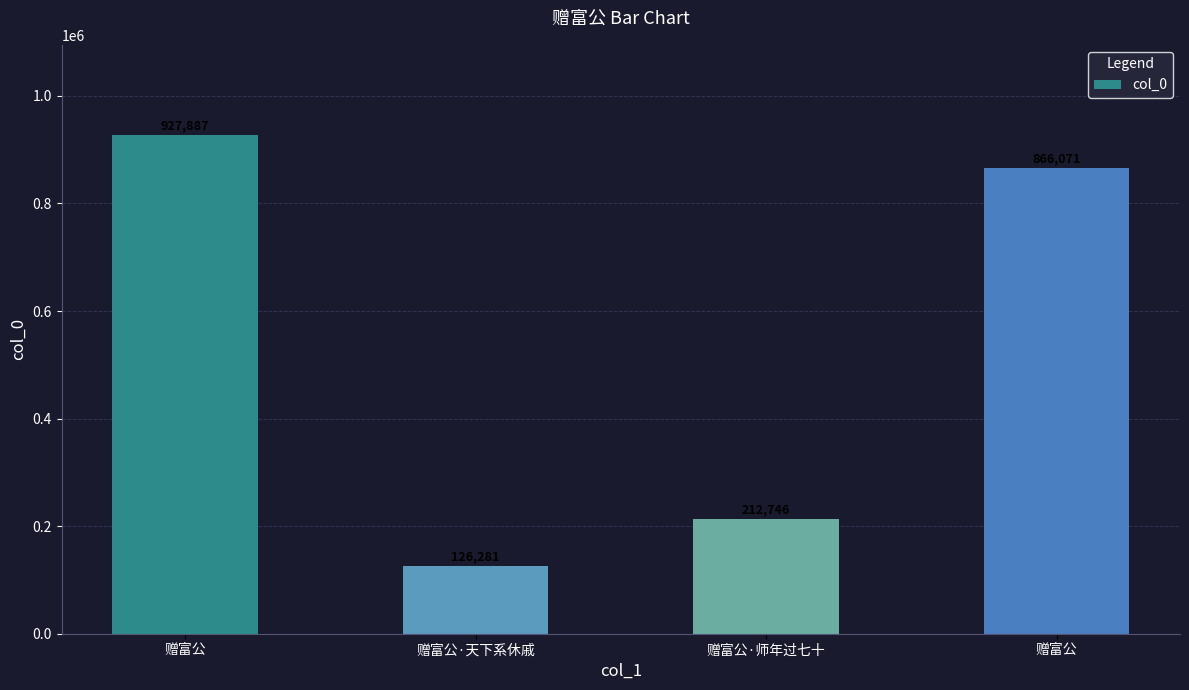

What is the label of the 1st bar from the right?

赠富公